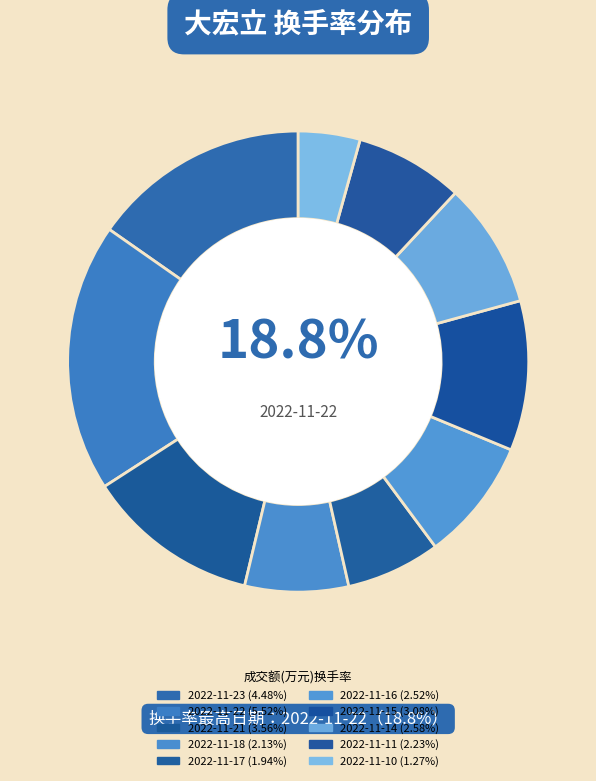

What is the change in value from 2022-11-16 to 2022-11-10?

-1.2